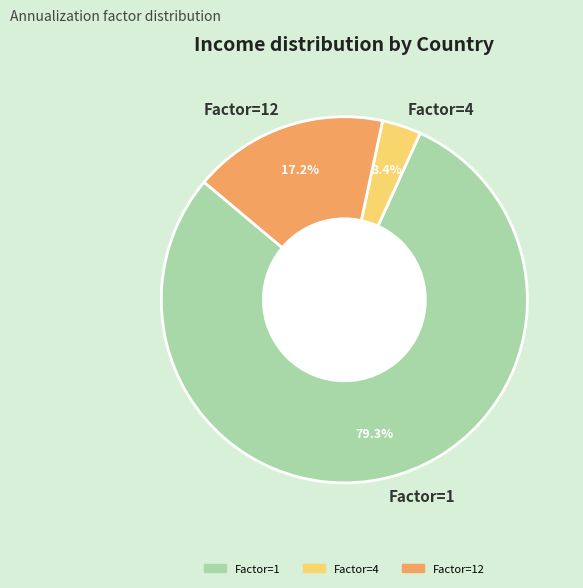

Does any single category account for the majority?

Yes